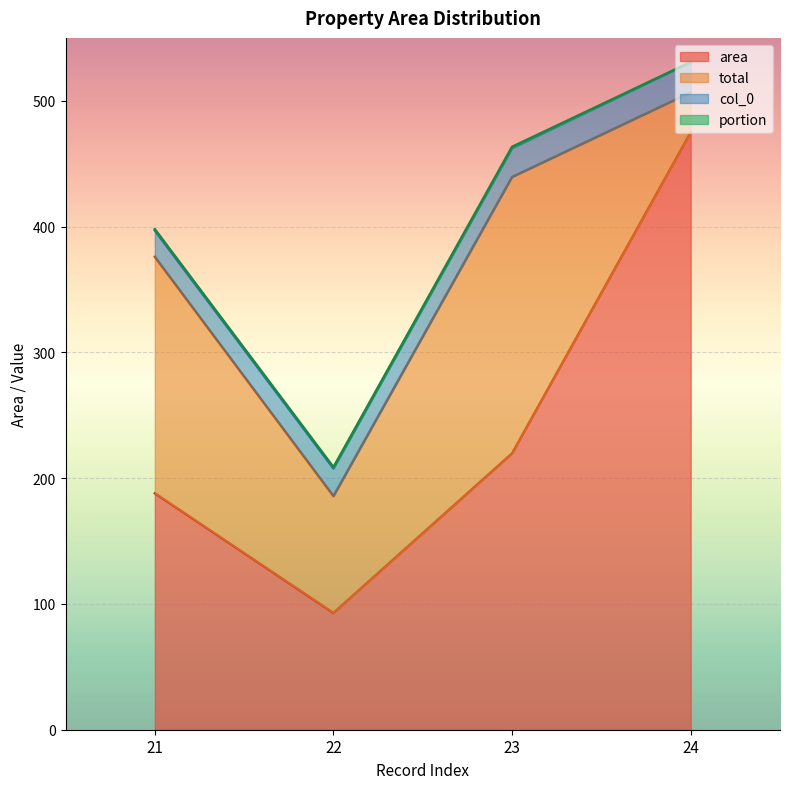

Reading left to right, extract all data points from this chart.

area: 188.0	92.9	219.7	475.0
total: 188.0	92.9	219.7	31.7
col_0: 21.0	22.0	23.0	24.0
portion: 1.0	1.0	1.0	0.1